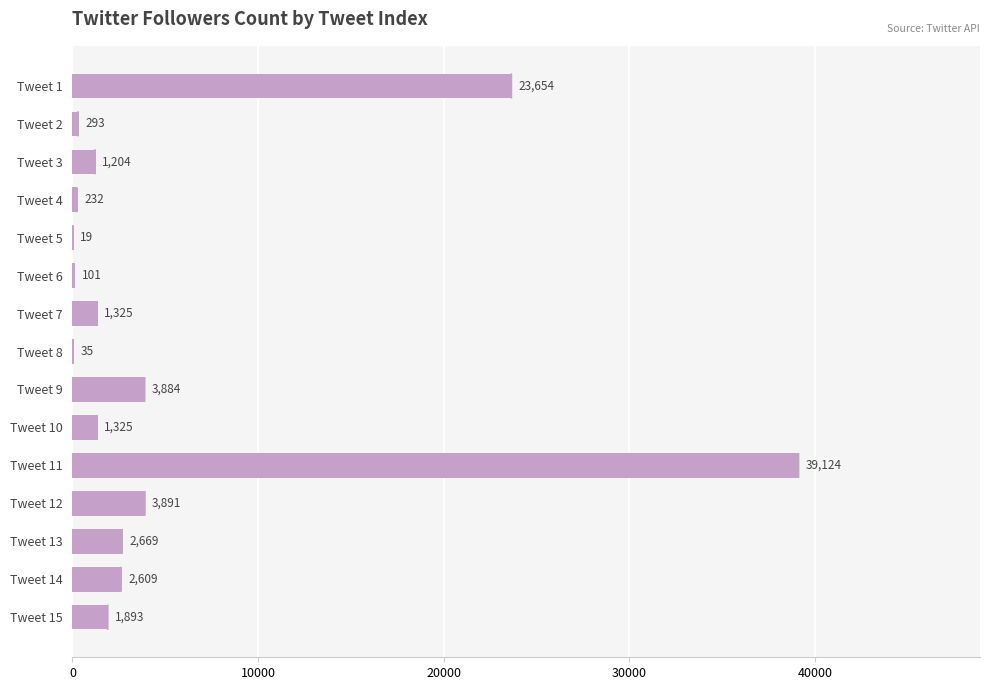

How many distinct data groups are displayed?

1